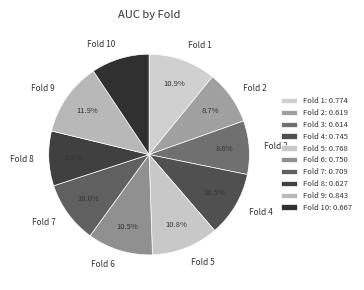

To the nearest percent, what is the average slice percentage?

10%